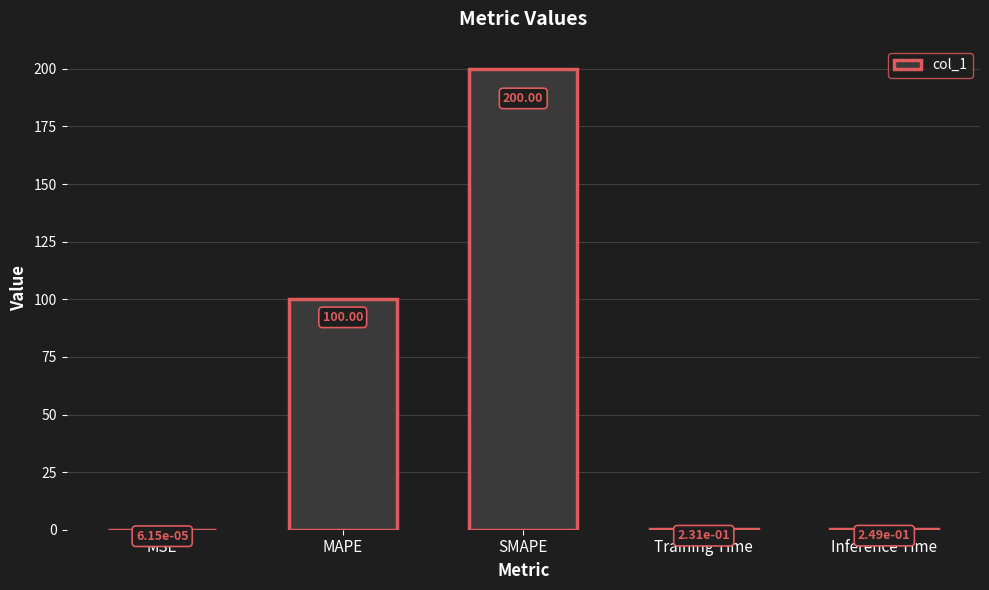

Where is the data nearest to the value 100?

MAPE